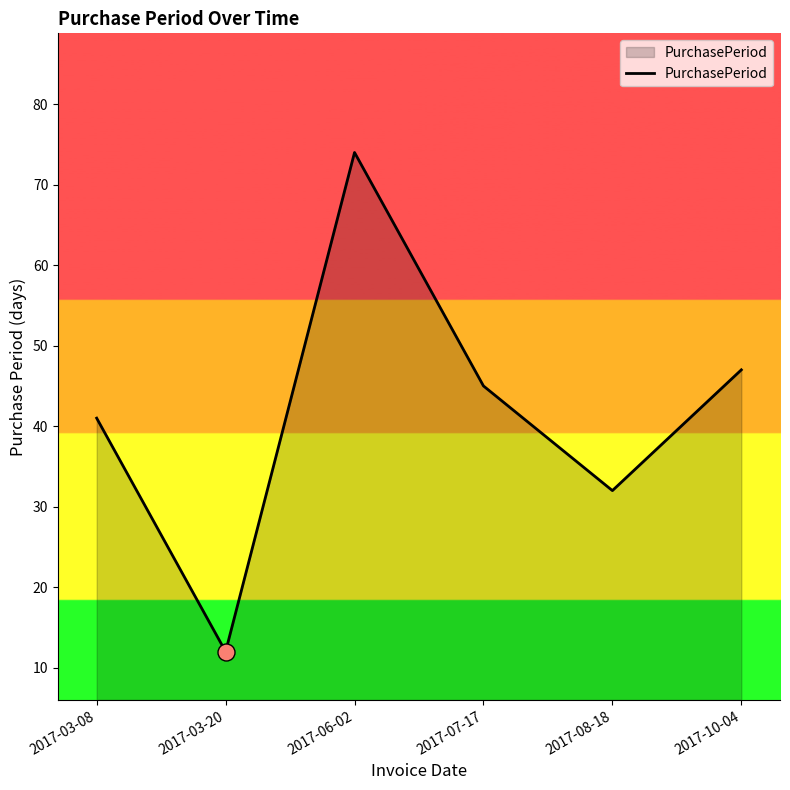

Between 2017-03-20 and 2017-08-18, which is larger?

2017-08-18